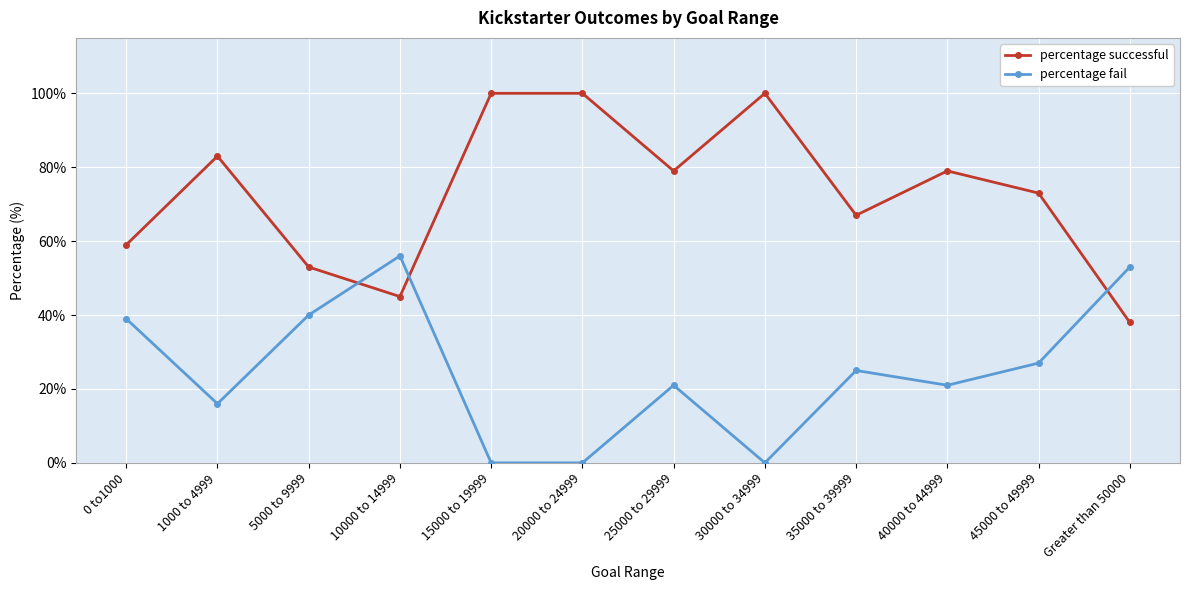

How many series are shown in this chart?

2